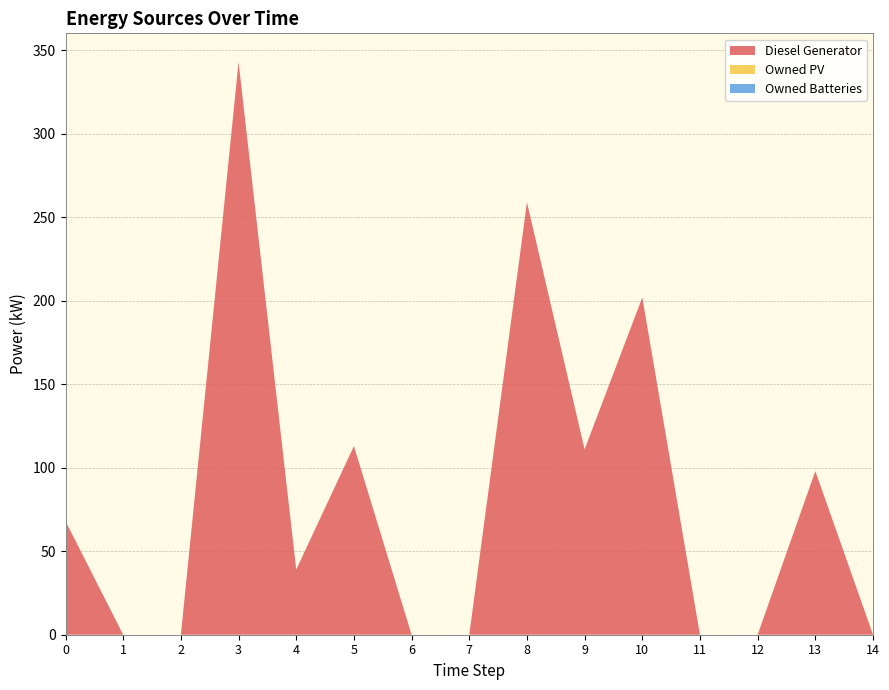

Reading left to right, transcribe all the data shown in this chart.

Diesel Generator: 68	0	0	343	39	113	0	0	259	111	202	0	0	98	0
Owned PV: 0	0	0	0	0	0	0	0	0	0	0	0	0	0	0
Owned Batteries: 0	0	0	0	0	0	0	0	0	0	0	0	0	0	0